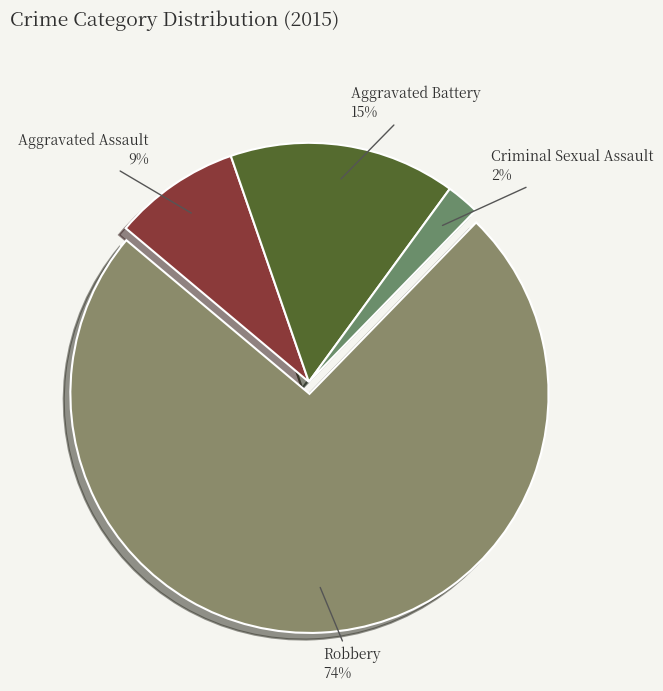

To the nearest percent, what is the average slice percentage?

25%